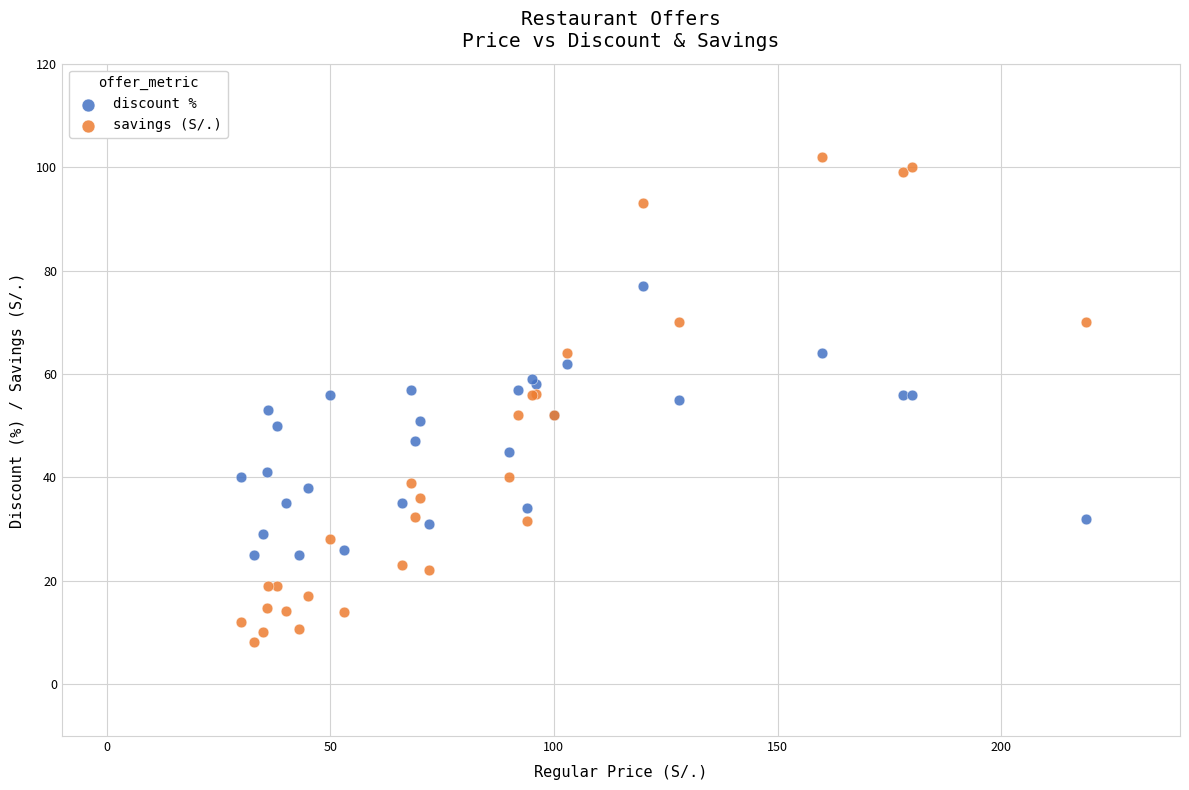

Which series contains the highest Y value?

savings (S/.)